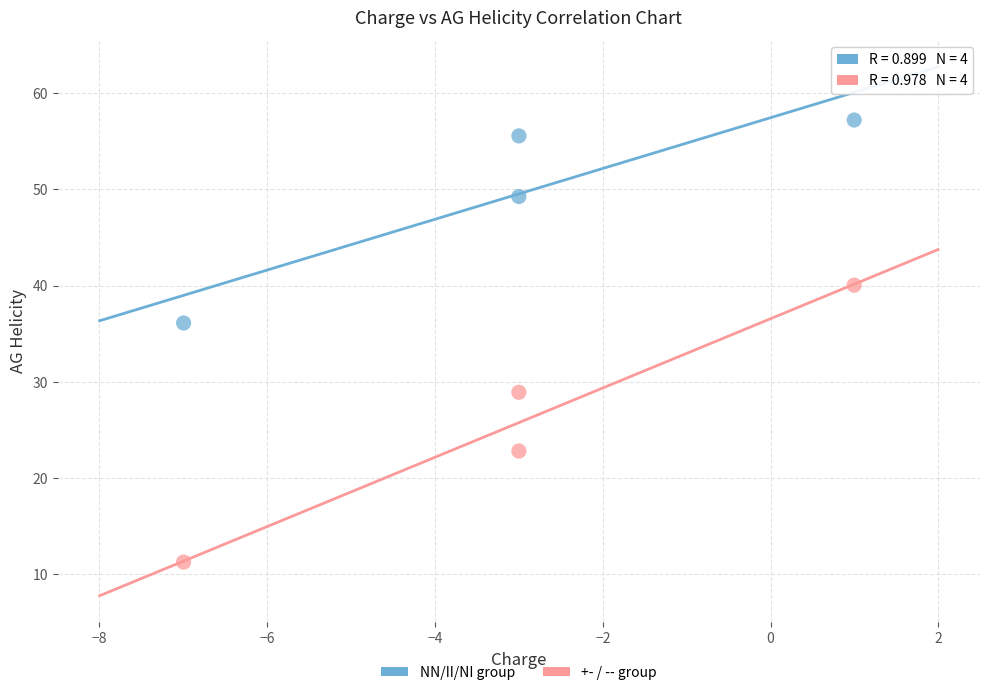

Which series contains the lowest Y value?

+- / -- group